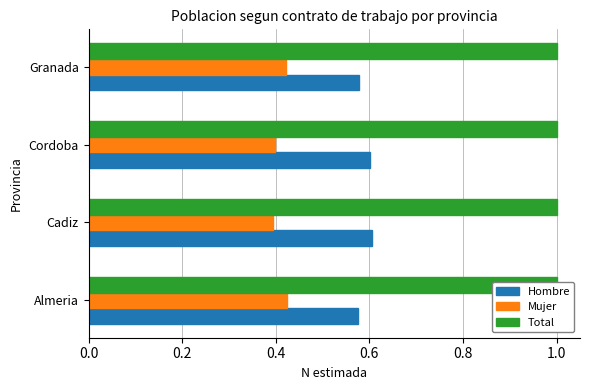

The value of Total at 0.4 is 0.1. True or false?

False